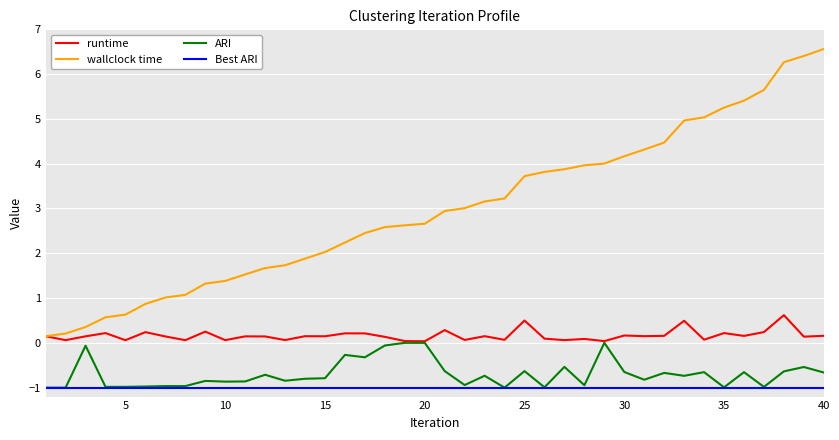

What is the minimum value shown in the chart?

-1.0